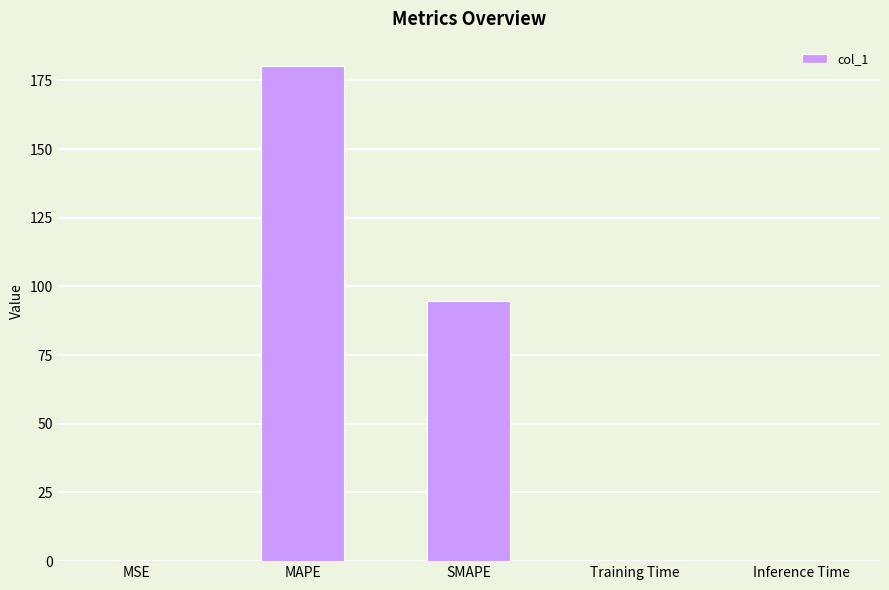

What is the average value?

55.0